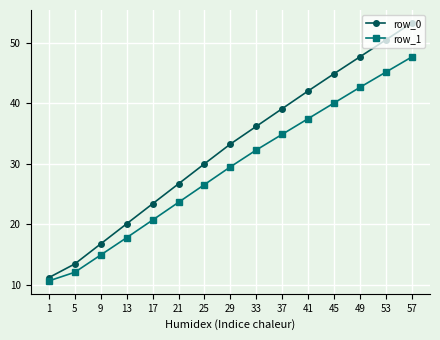

Rank the series by their average value, from highest to lowest.

row_0, row_1